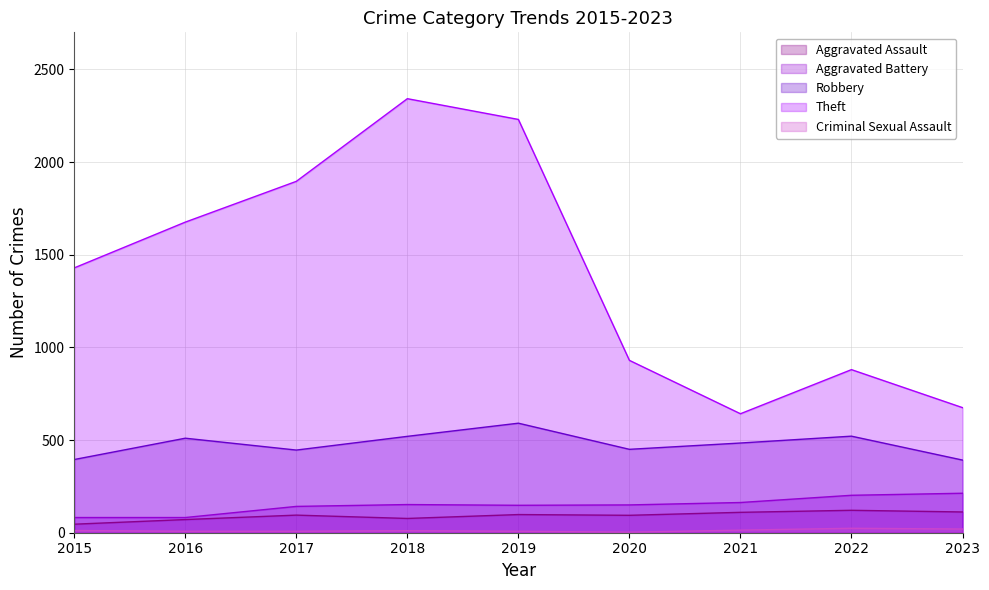

What is the sum of all Criminal Sexual Assault values?

108